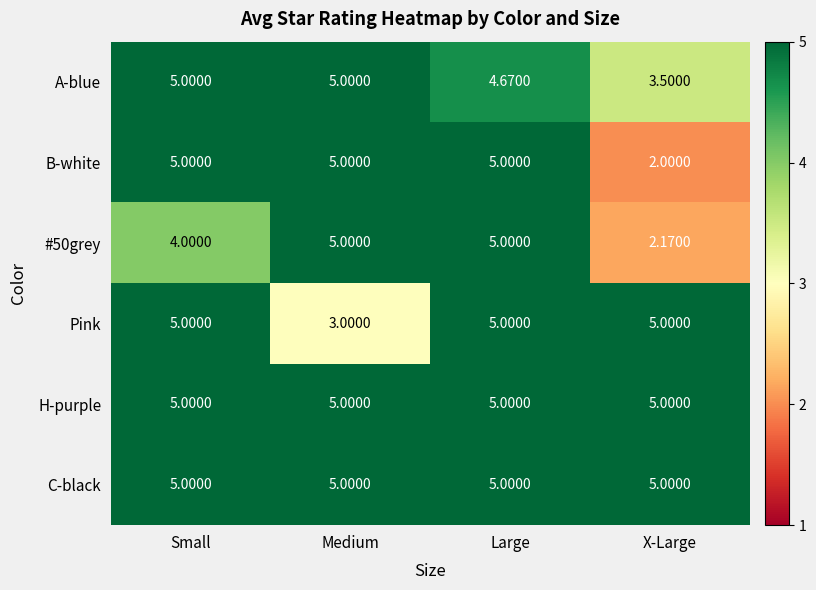

Is the value of #50grey at Medium greater than the value of A-blue at X-Large?

Yes